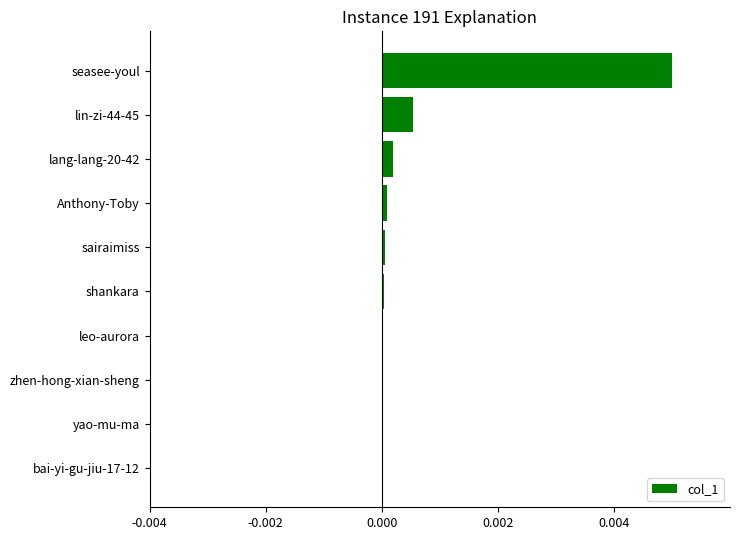

Between seasee-youl and leo-aurora, which is larger?

seasee-youl